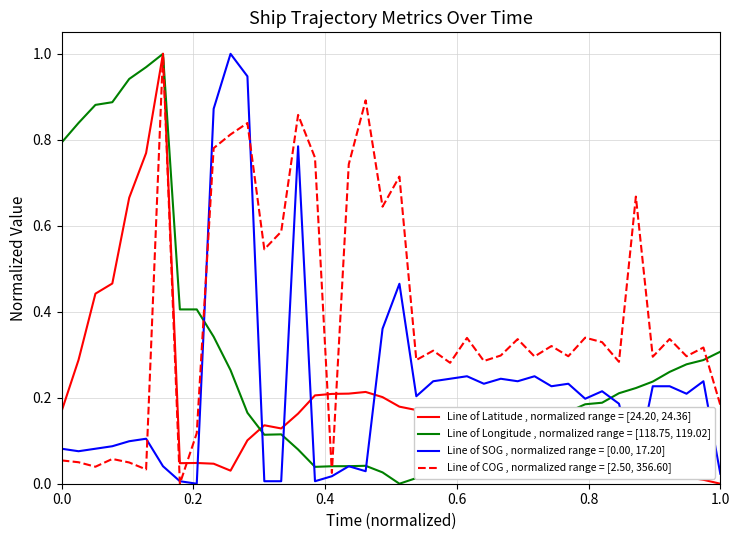

Which series has the largest total across all categories?

Line of COG , normalized range = [2.50, 356.60]